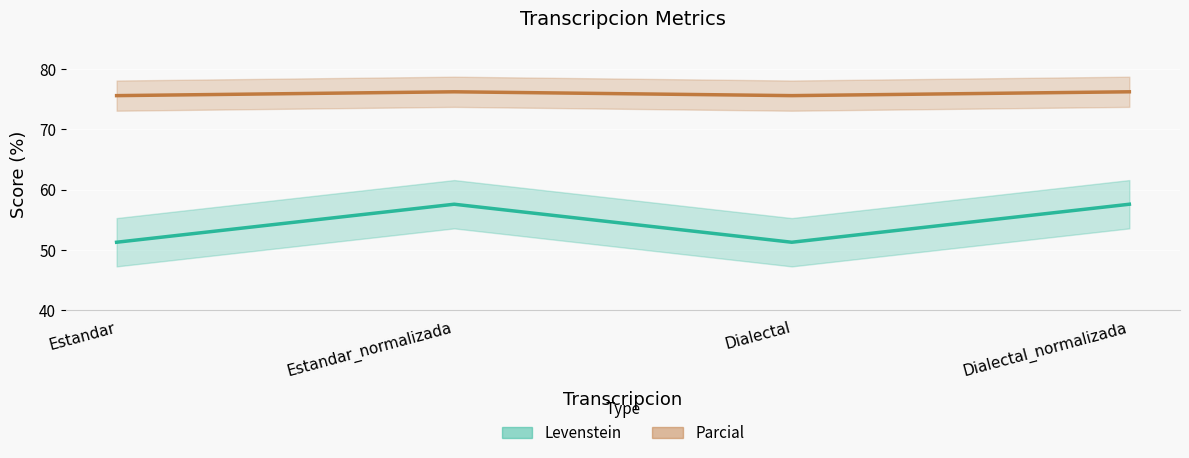

Which series has the largest range (max minus min)?

Levenstein